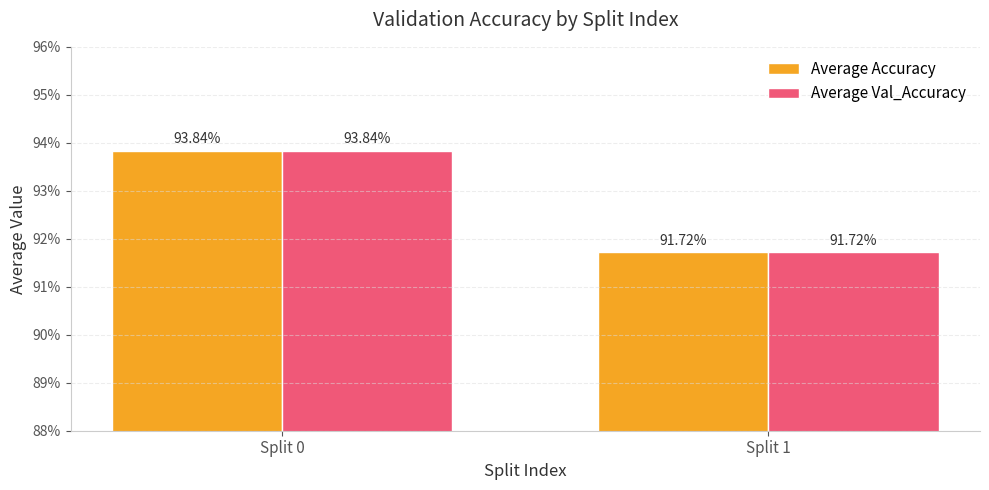

Does the chart contain any negative values?

No